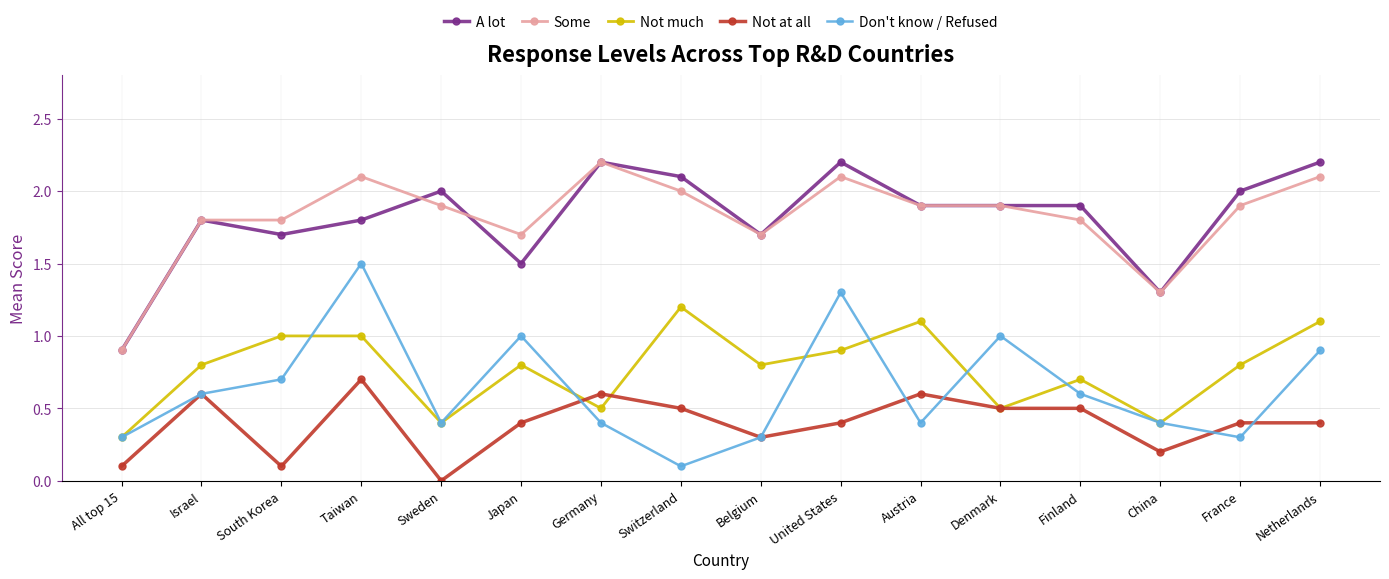

True or false: Not much has more than 1 points higher than both neighbors.

True